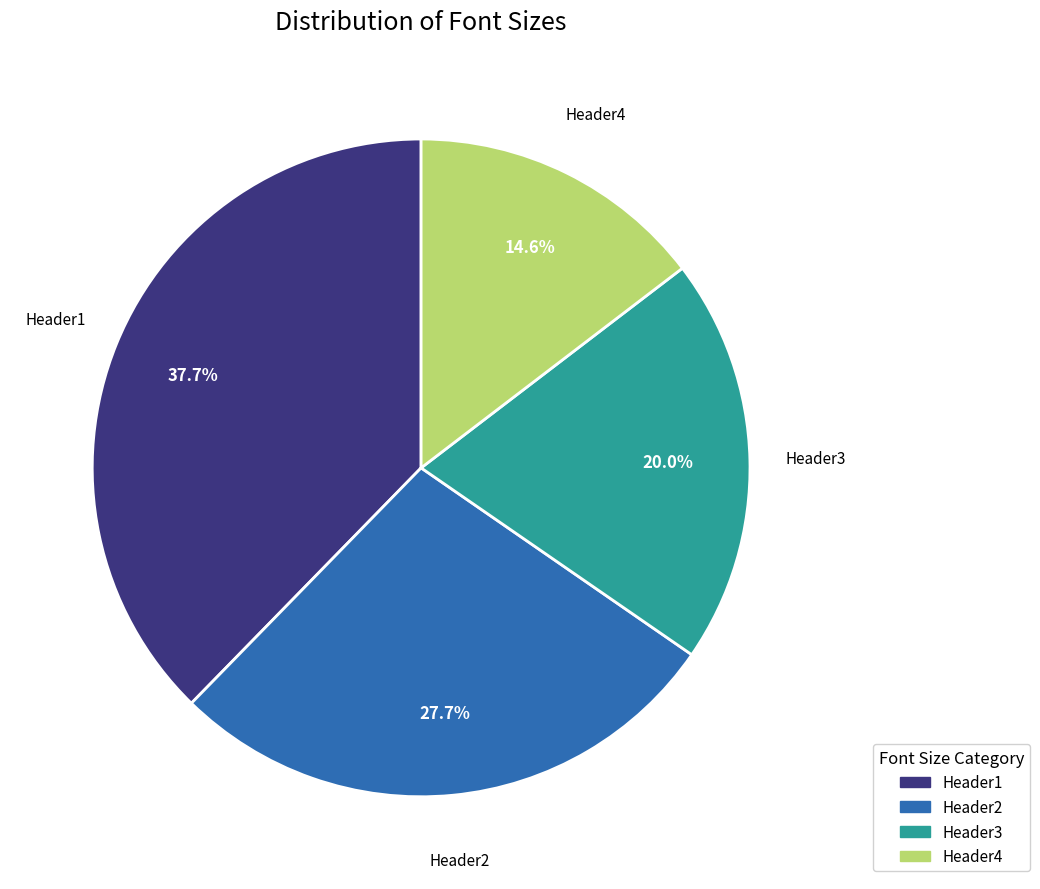

How many slices are in this pie chart?

4